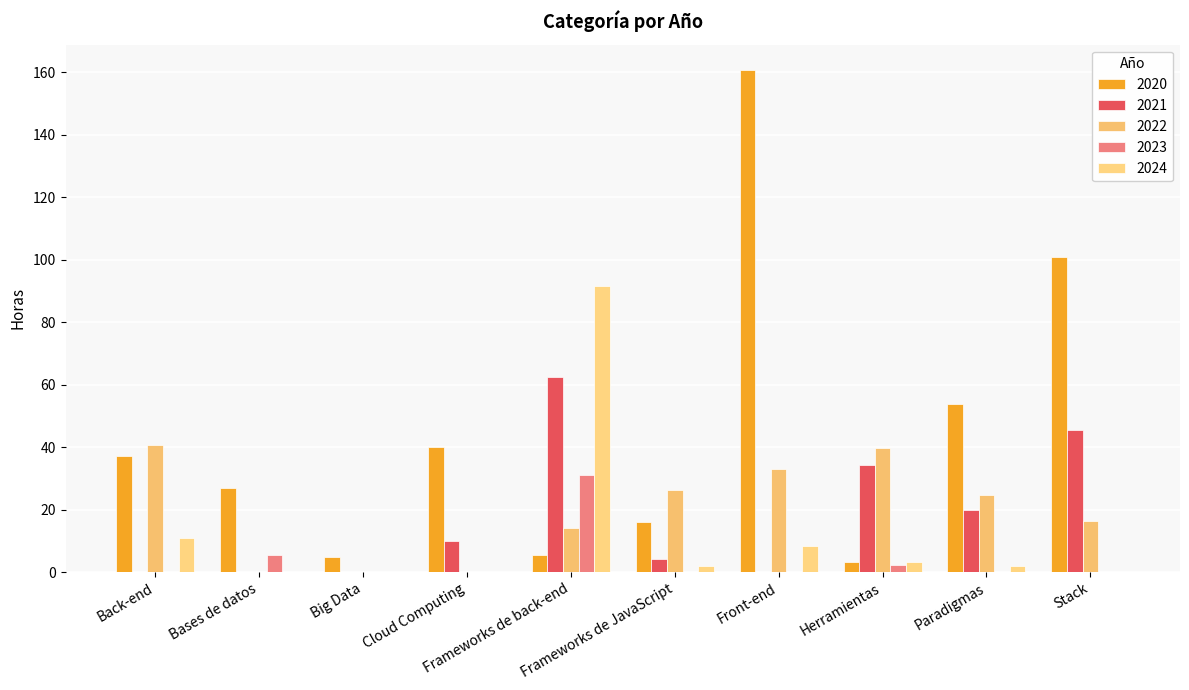

How many groups of bars are there?

10